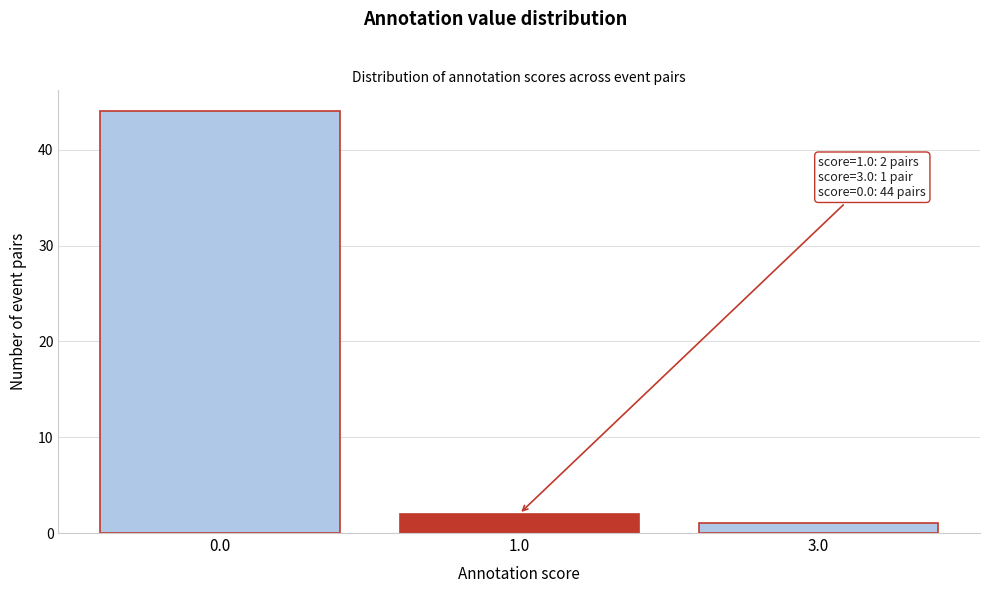

Reading left to right, transcribe all the data shown in this chart.

0.0=44	1.0=2	3.0=1